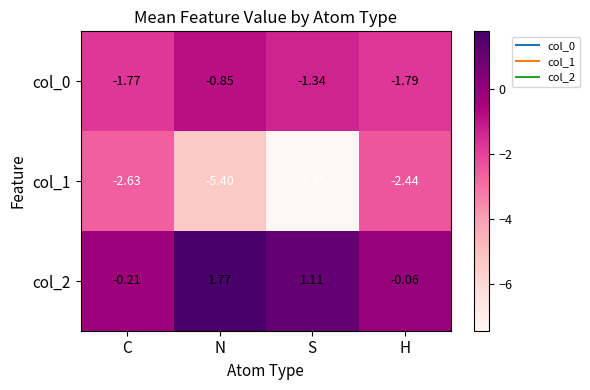

List the labels in order of col_2 value, largest first.

N, S, H, C